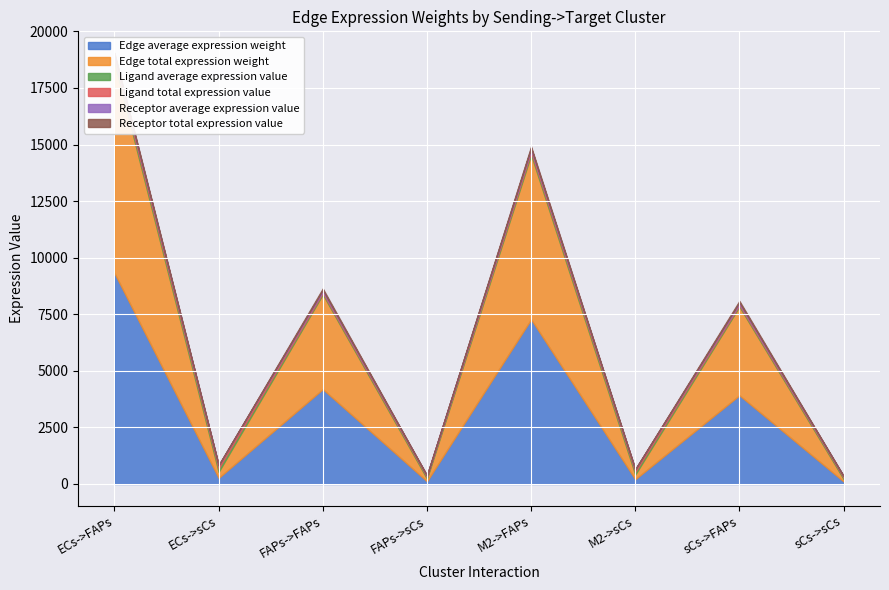

Does the chart display data point markers on the line(s)?

No